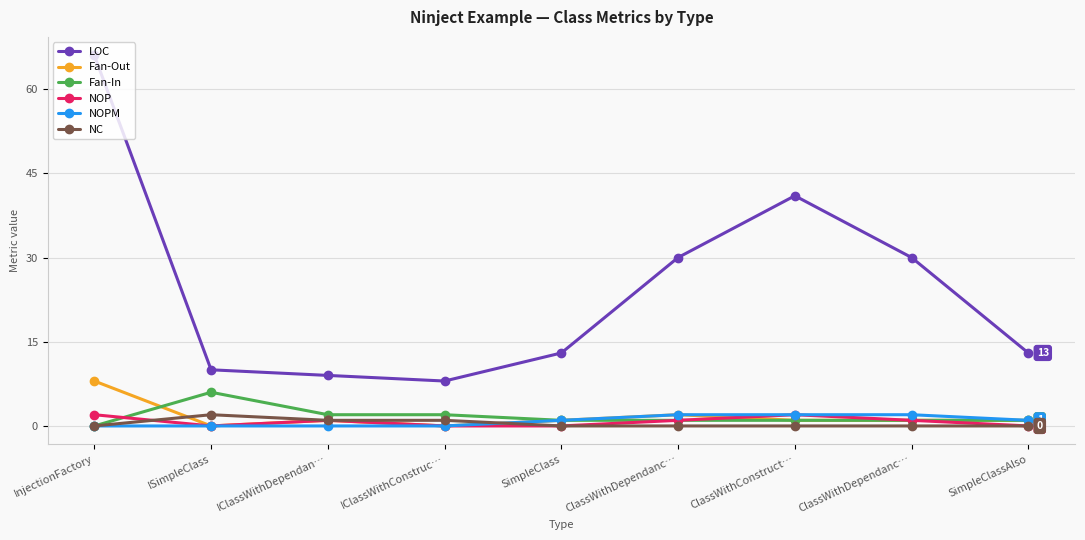

What are all the series names shown in the legend?

LOC, Fan-Out, Fan-In, NOP, NOPM, NC